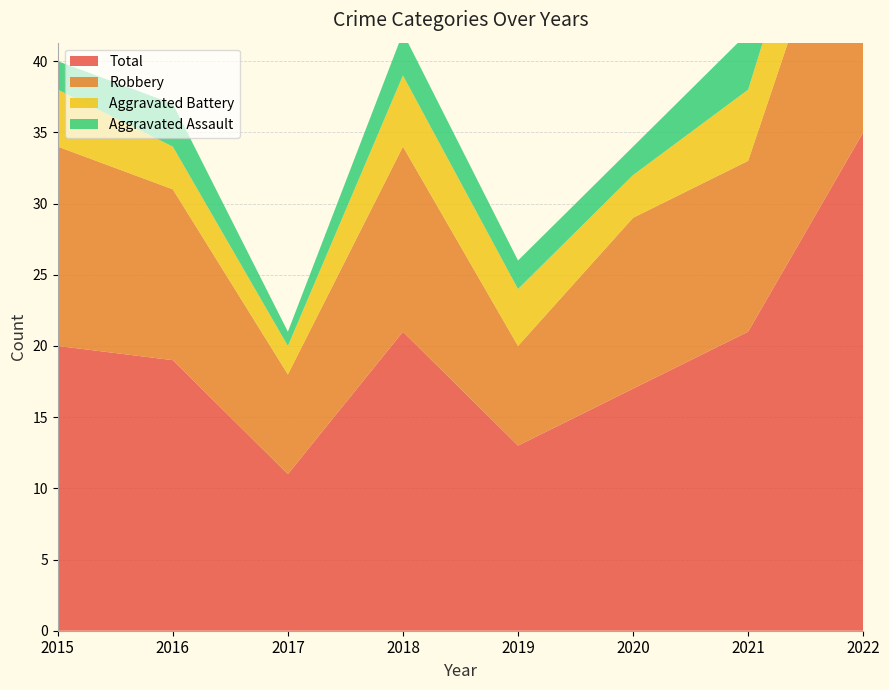

Reading right to left, transcribe all the data shown in this chart.

Aggravated Assault: 5	4	2	2	3	1	3	2
Aggravated Battery: 7	5	3	4	5	2	3	4
Robbery: 22	12	12	7	13	7	12	14
Total: 35	21	17	13	21	11	19	20